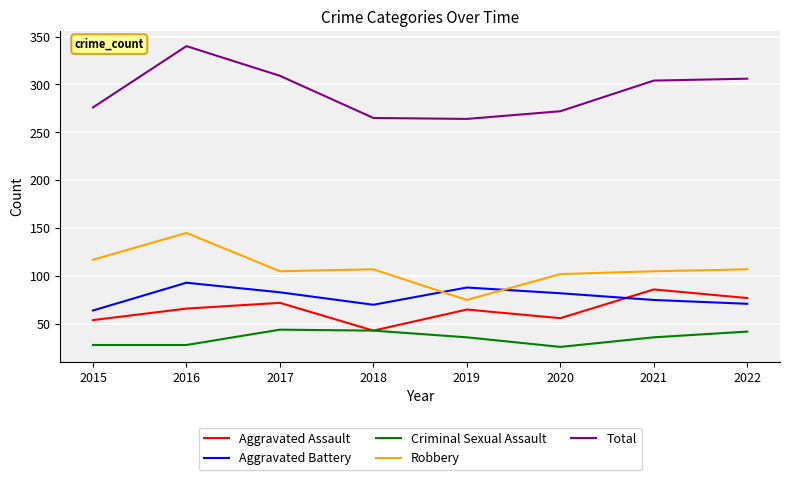

Rank the series at 2021 from lowest to highest value.

Criminal Sexual Assault, Aggravated Battery, Aggravated Assault, Robbery, Total